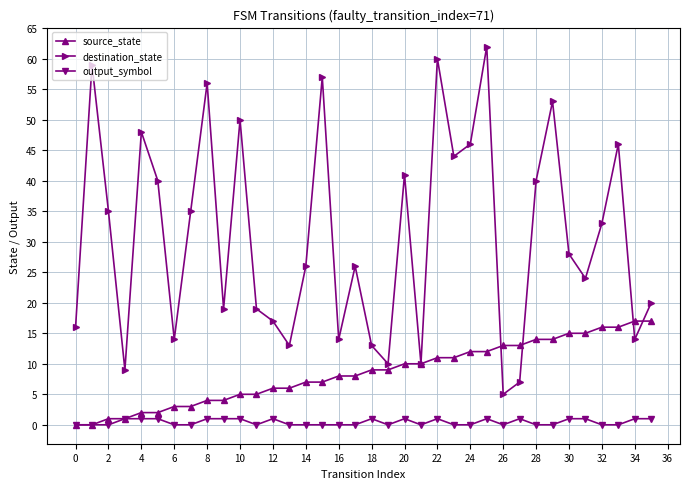

What is the greatest value displayed?

62